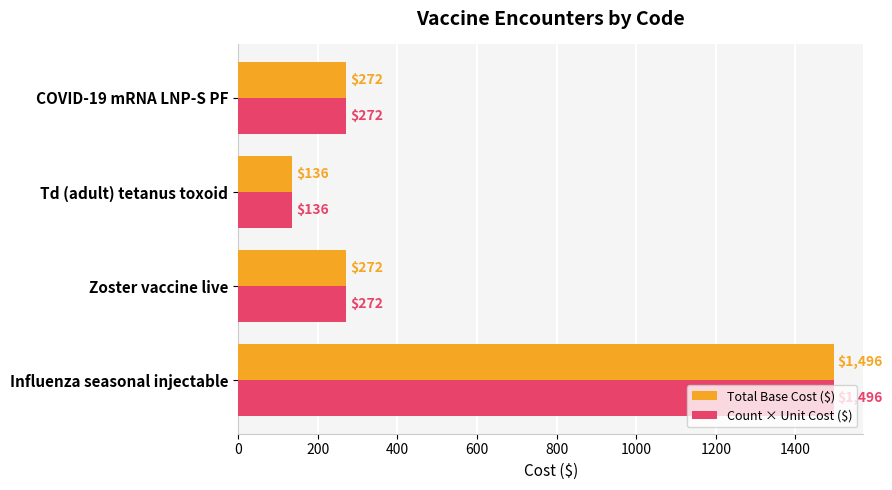

The value of Count × Unit Cost ($) at Zoster vaccine live is 272. True or false?

True